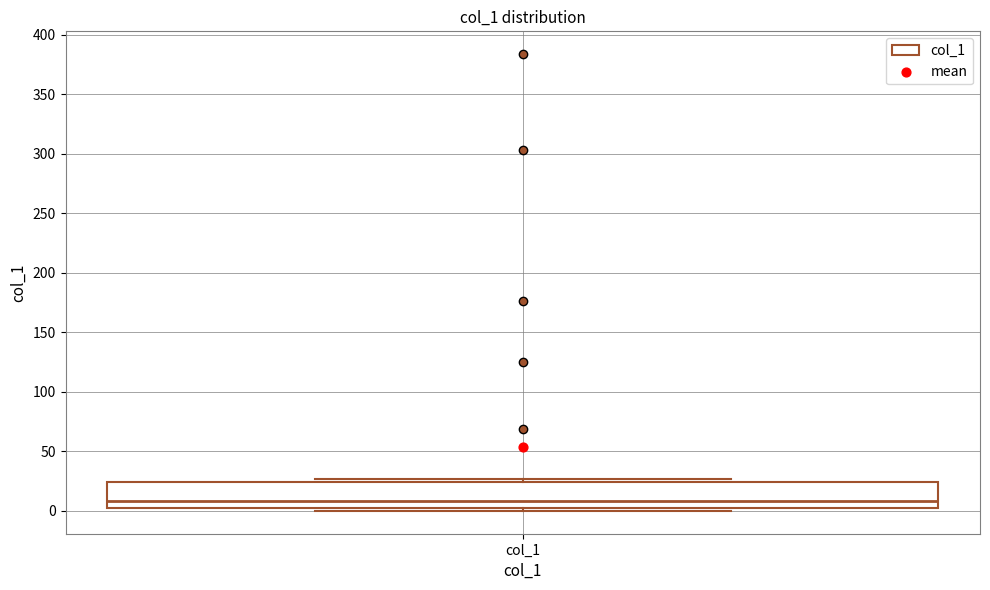

Transcribe this box plot: give where the median line is, the range the box spans, and where the two whiskers end, as read against the y-axis. The values are not printed on the chart, so give them approximately, as read against the axis.

median 10, box 0 to 25, whiskers 0 (just below the box's lower edge) to 25 (just above the box's upper edge)